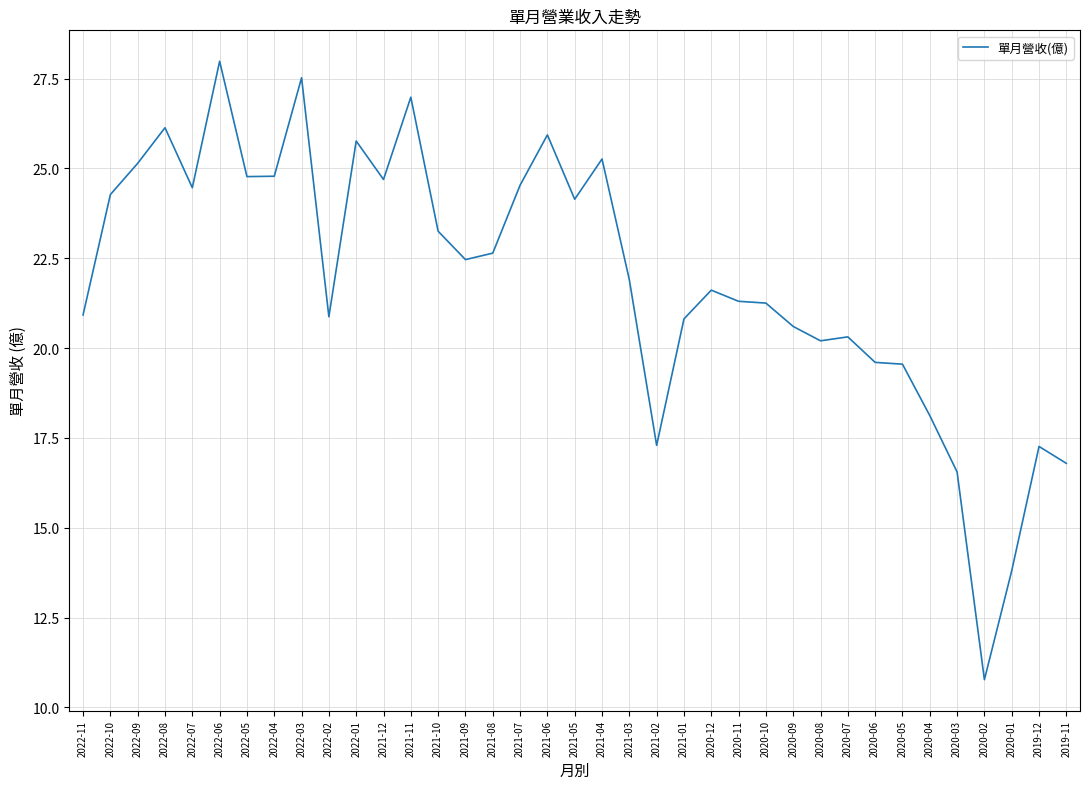

Does the chart display data point markers on the line(s)?

No